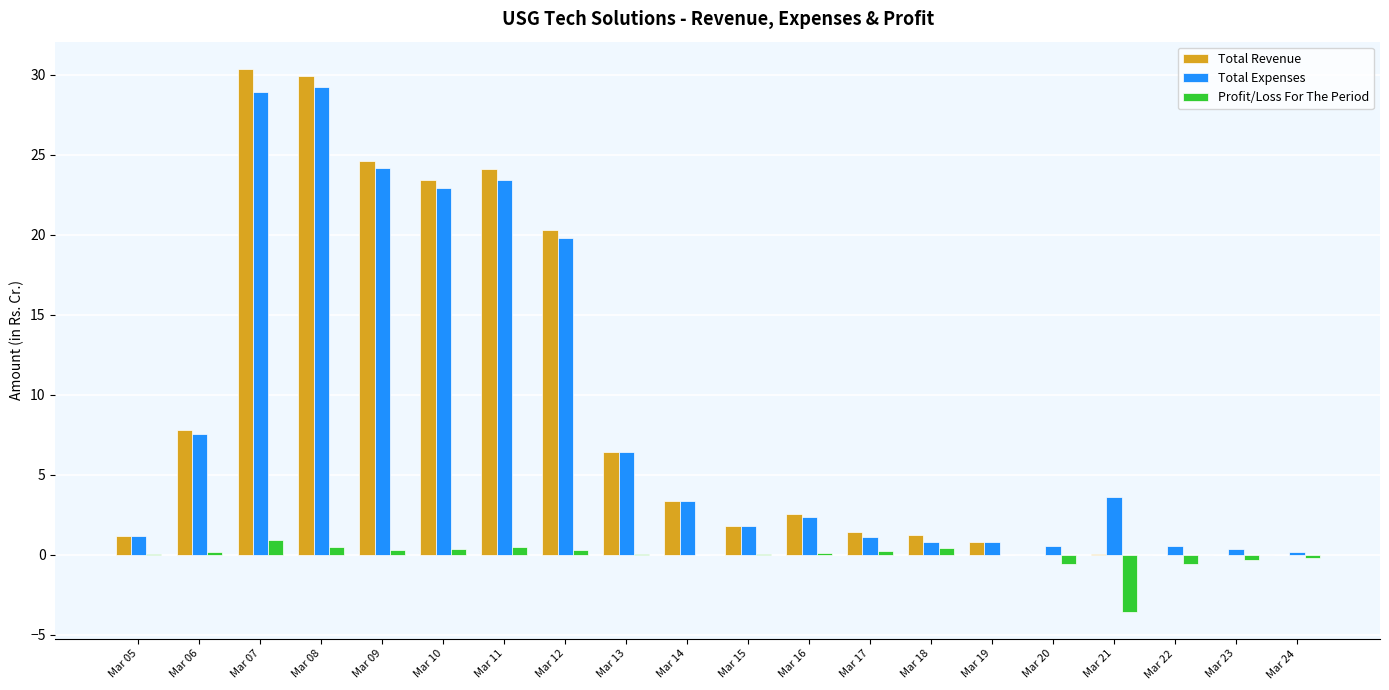

True or false: Profit/Loss For The Period has a value of 2.6 at Mar 14.

False